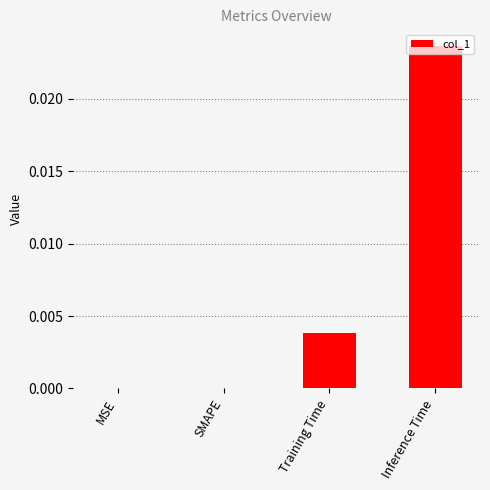

At which category does the chart reach its peak across all series?

Inference Time